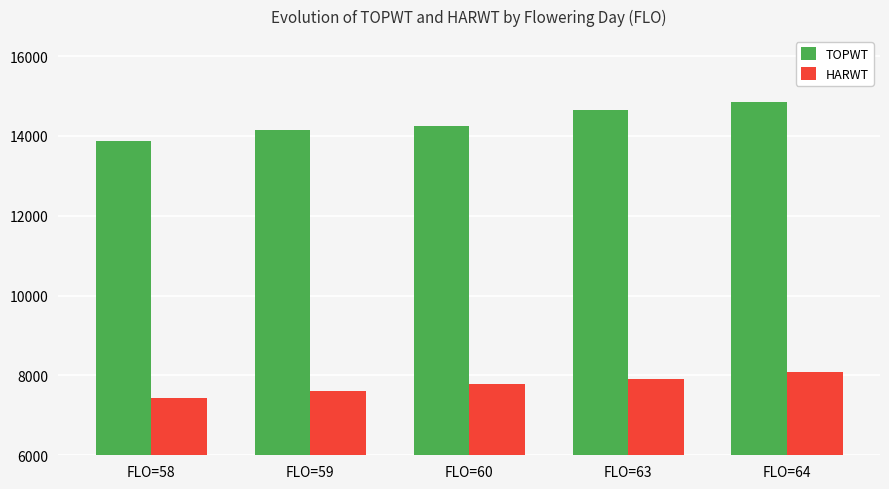

What is the sum of the TOPWT values at FLO=60 and FLO=63?

28892